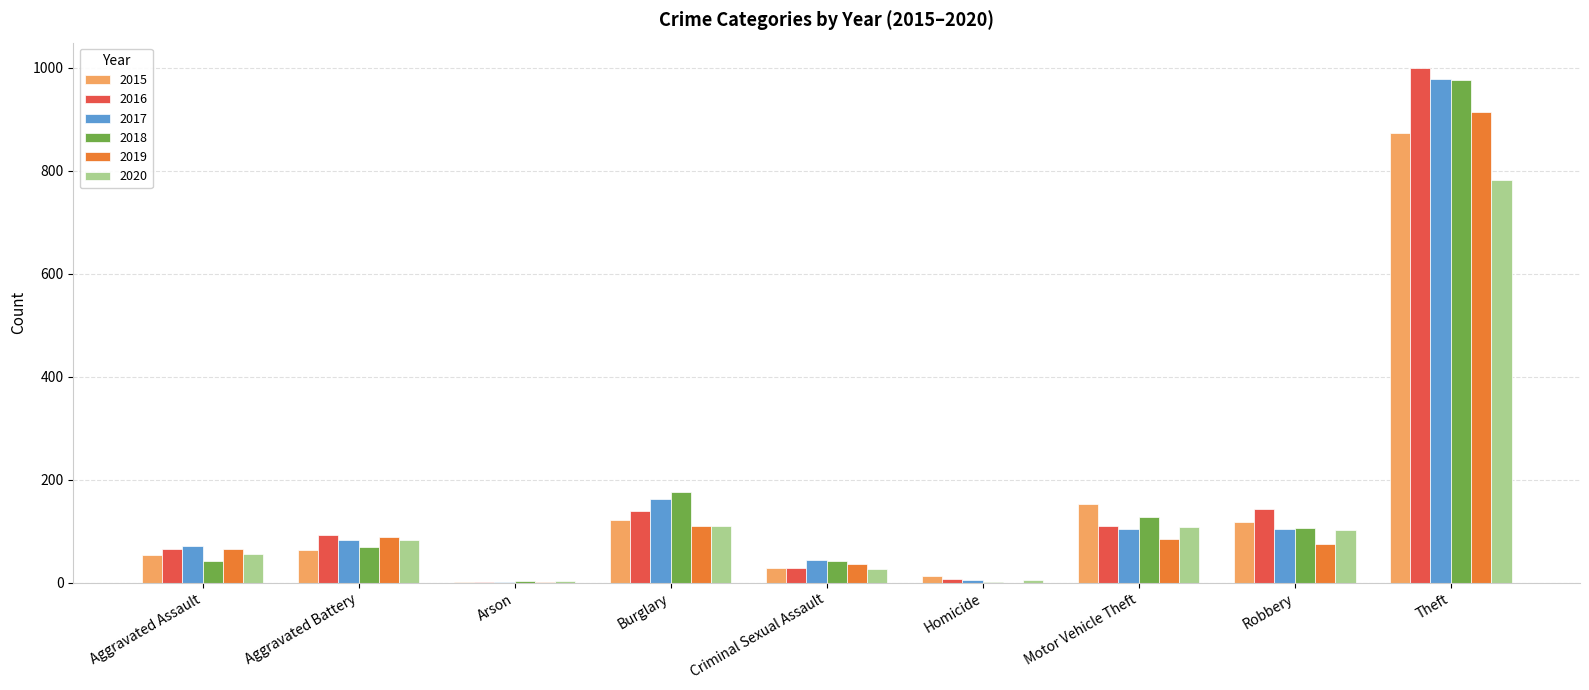

What is the maximum value shown in the chart?

999